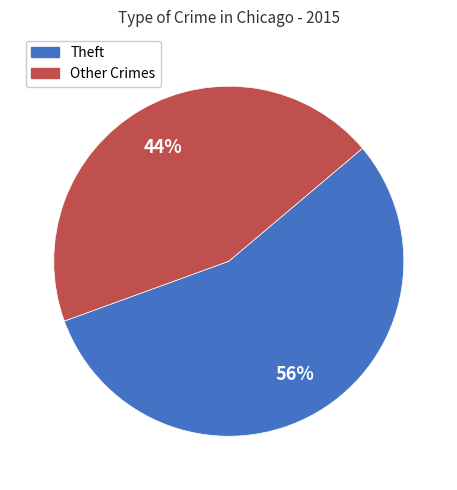

Do Other Crimes and Theft together represent more than half of the pie?

Yes